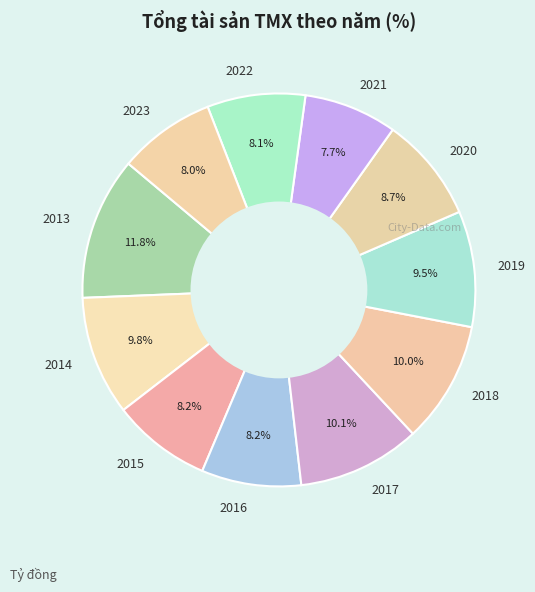

Do 2019 and 2015 together represent more than half of the pie?

No